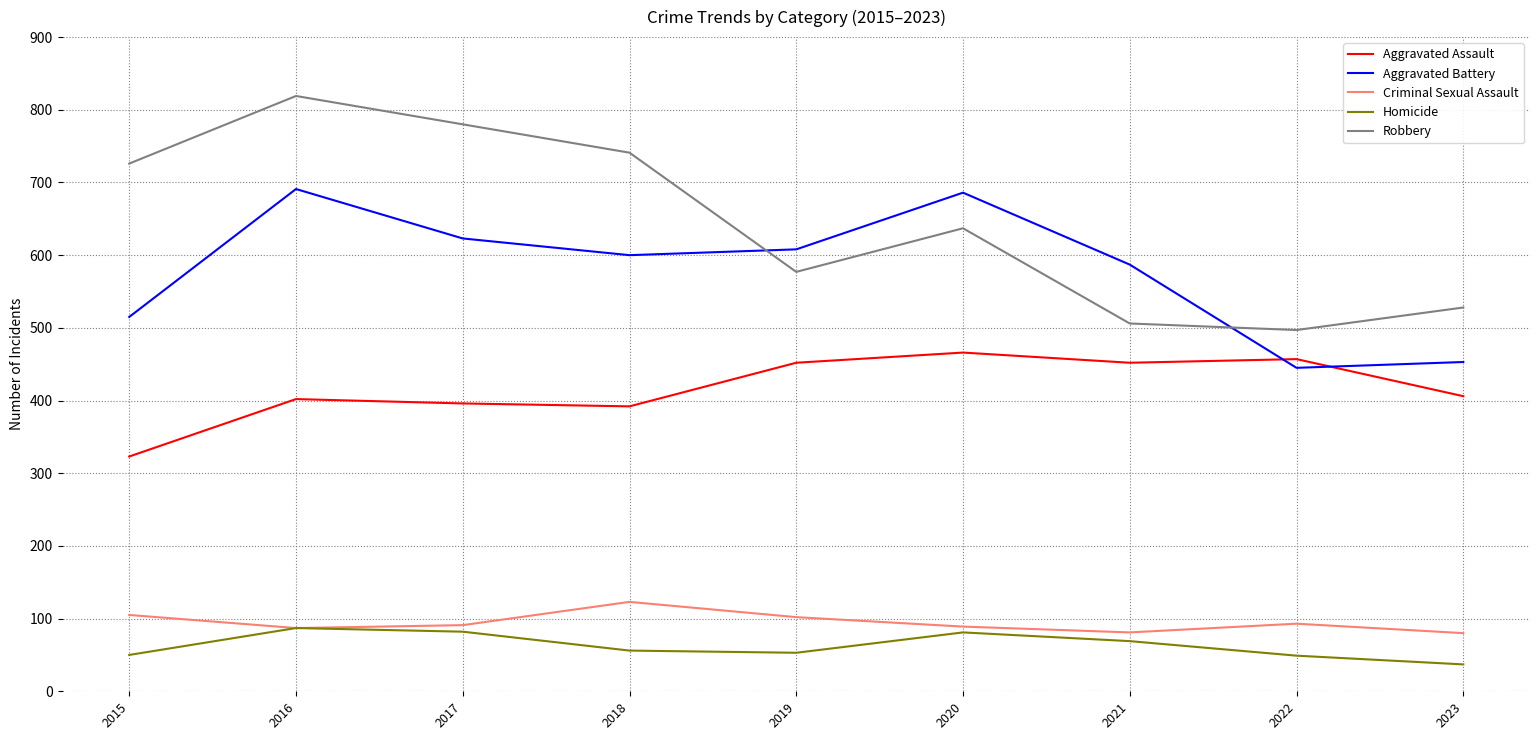

Between which two adjacent categories do Robbery and Aggravated Battery first intersect?

2018 and 2019